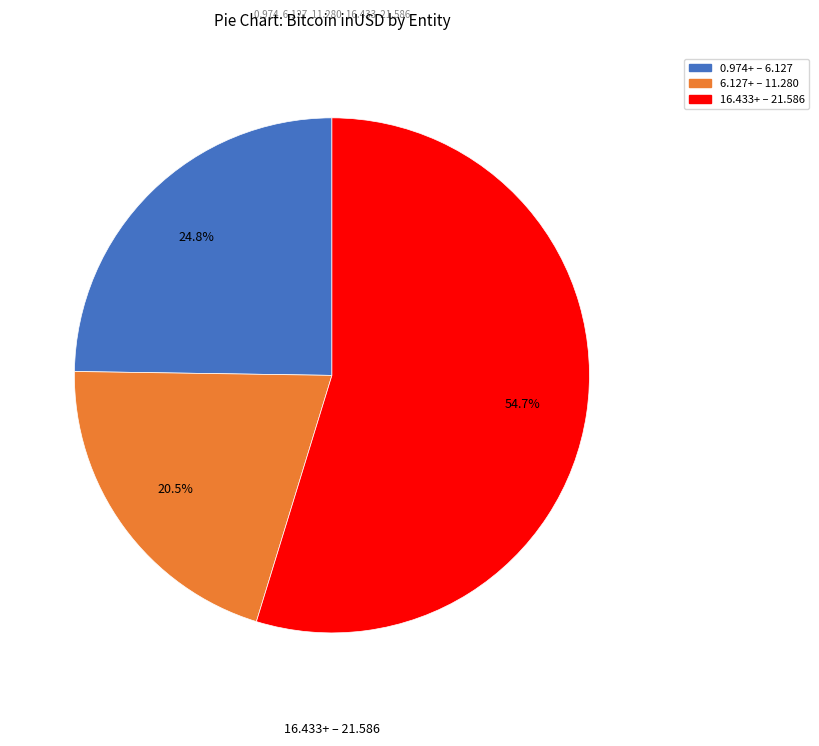

Is there a majority slice in this chart?

Yes